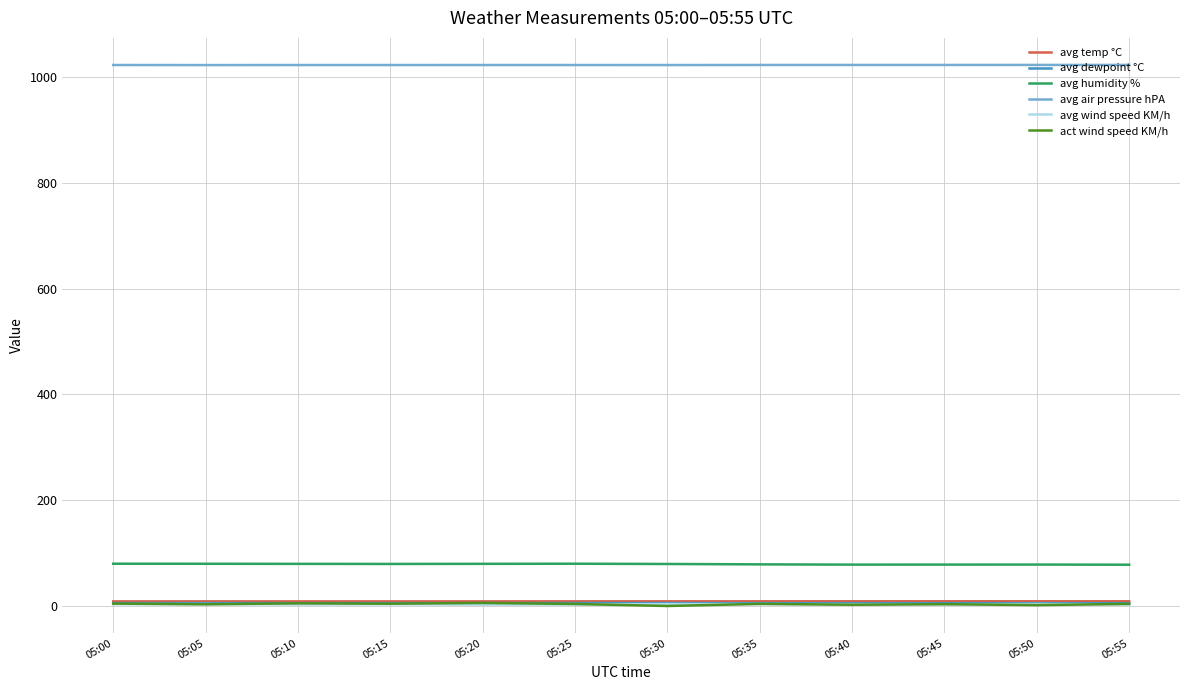

In avg air pressure hPA, how many points are lower than both neighbors (excluding endpoints)?

4